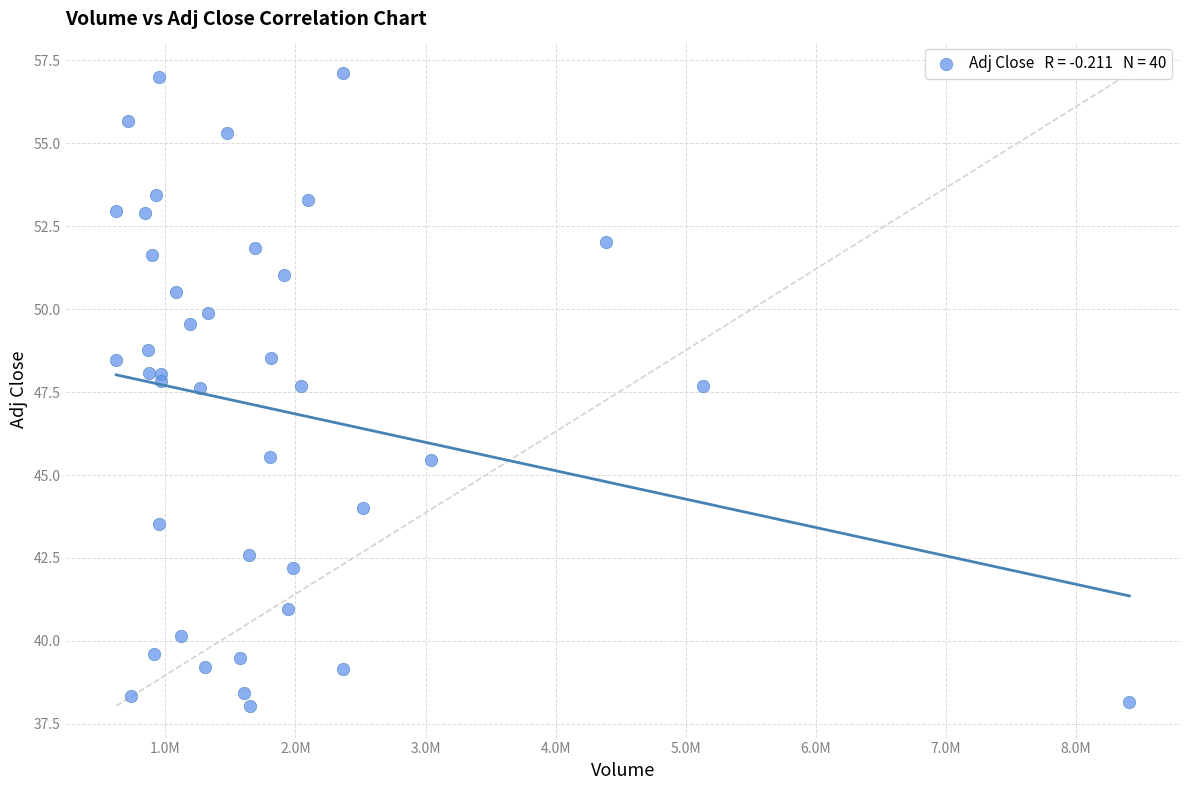

What is the range of X values (max minus min)?

7792300.0